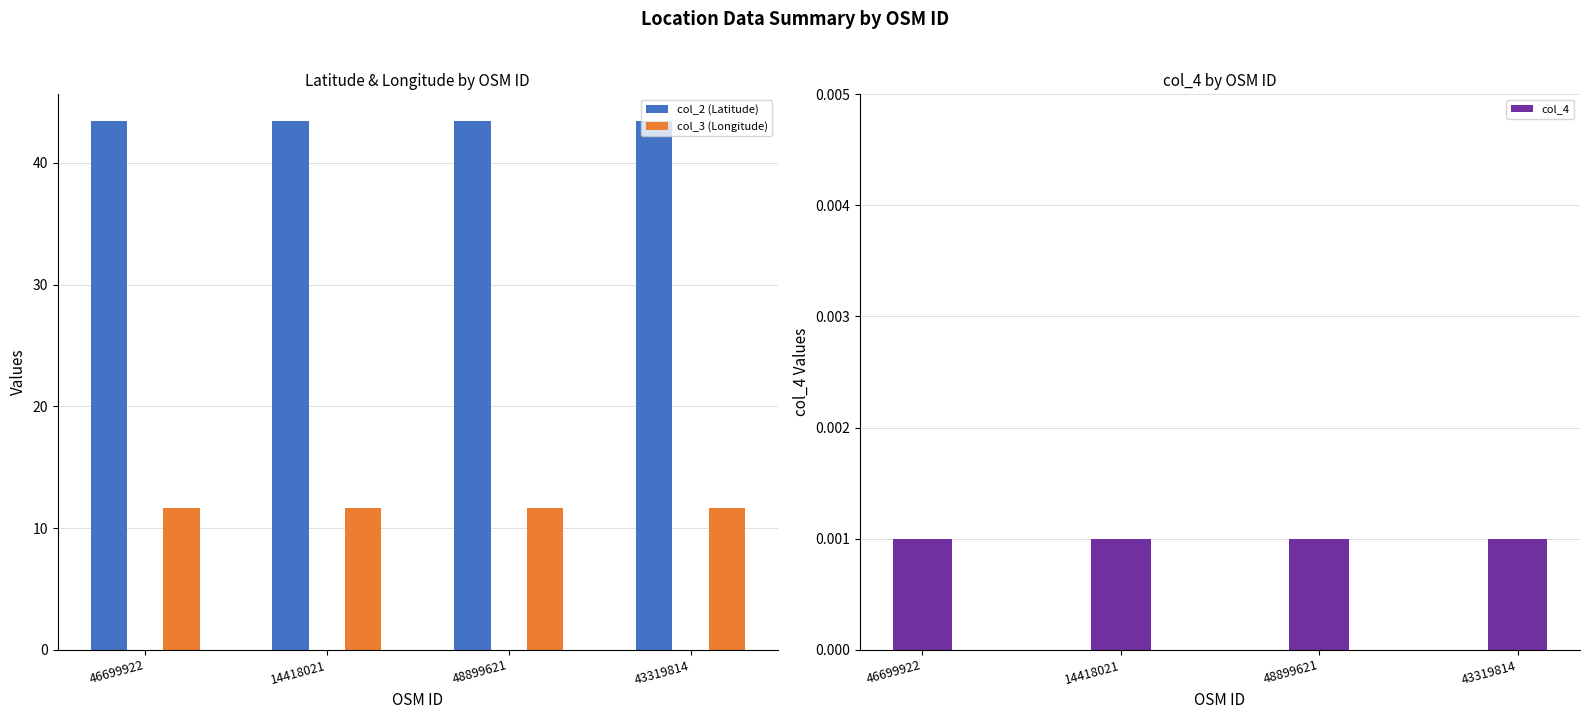

Is it true that col_2 (Latitude) equals 43.5 at 14418021?

True